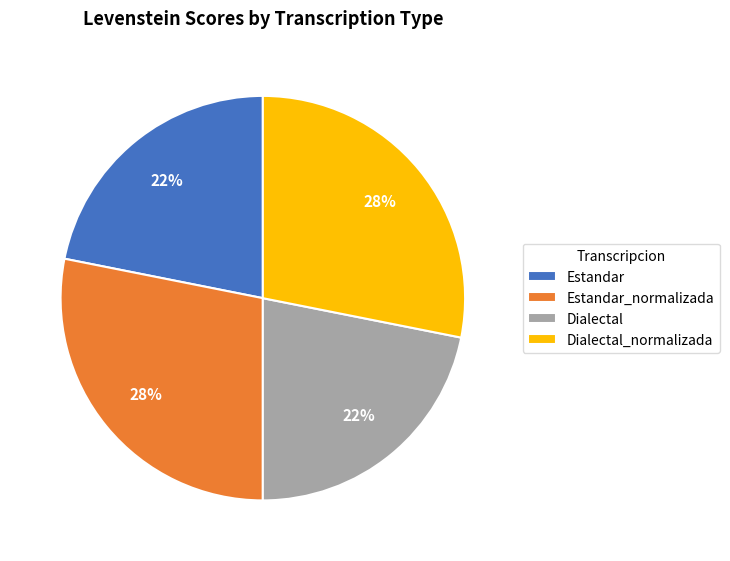

How many slices are in this pie chart?

4